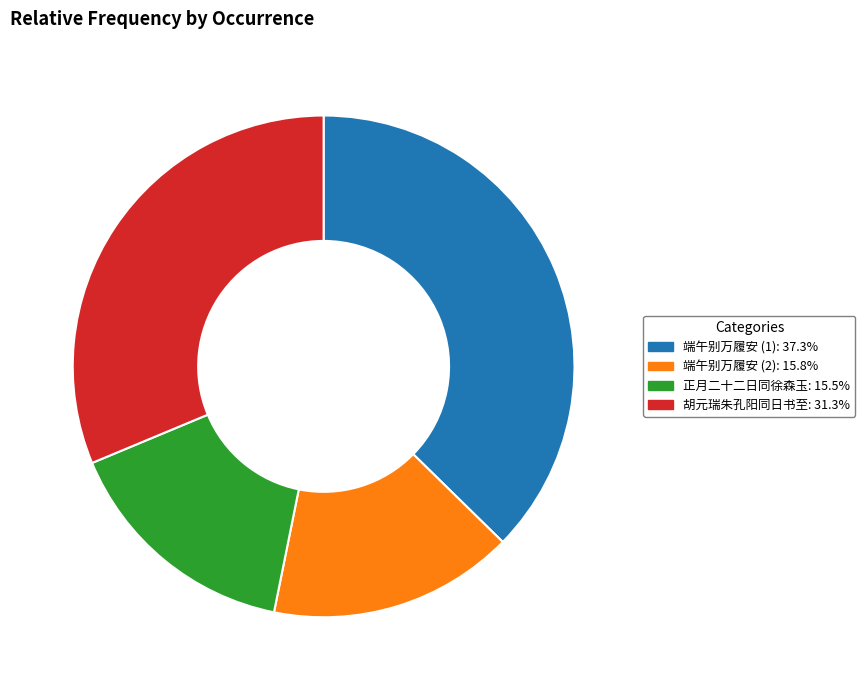

Does any single category account for the majority?

No